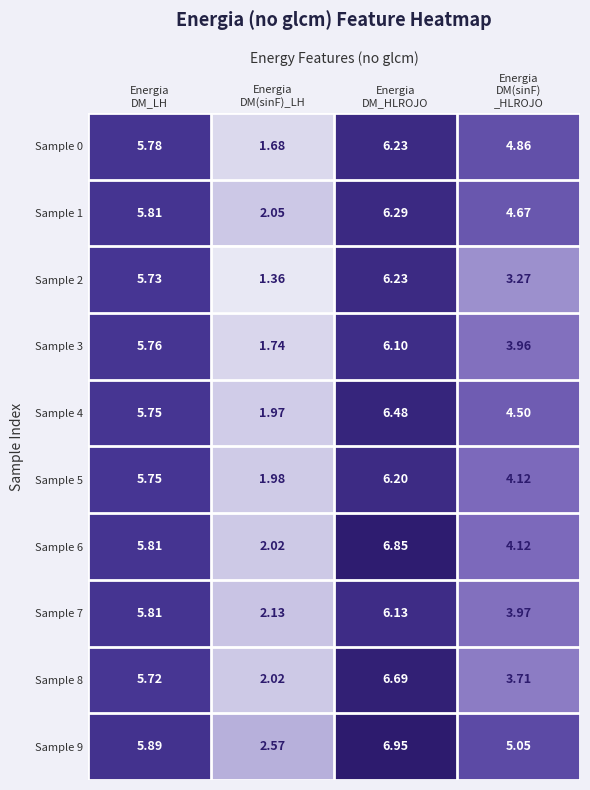

At how many categories does at least one series exceed 2?

4